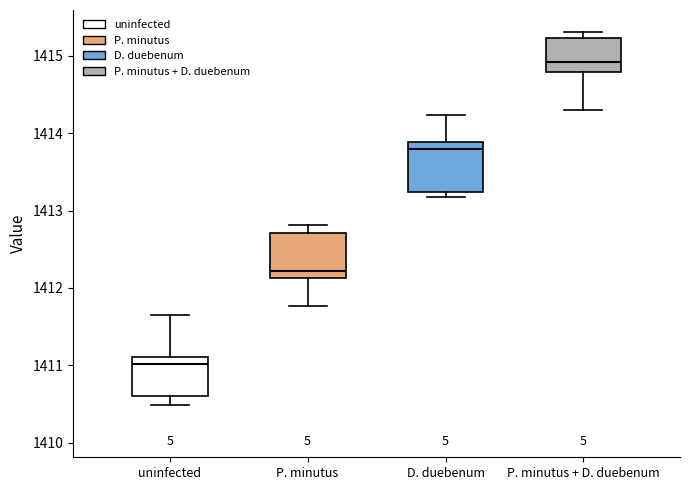

Reading left to right, read every box against the y-axis: the position of its median line, the range the box covers, and the ends of its whiskers. The values are not printed on the chart, so give them approximately, as read against the axis.

uninfected: median 1411.0, box 1410.6 to 1411.1, whiskers 1410.5 to 1411.7
P. minutus: median 1412.2, box 1412.1 to 1412.7, whiskers 1411.8 to 1412.8
D. duebenum: median 1413.8, box 1413.2 to 1413.9, whiskers 1413.2 (just below the box's lower edge) to 1414.2
P. minutus + D. duebenum: median 1414.9, box 1414.8 to 1415.2, whiskers 1414.3 to 1415.3